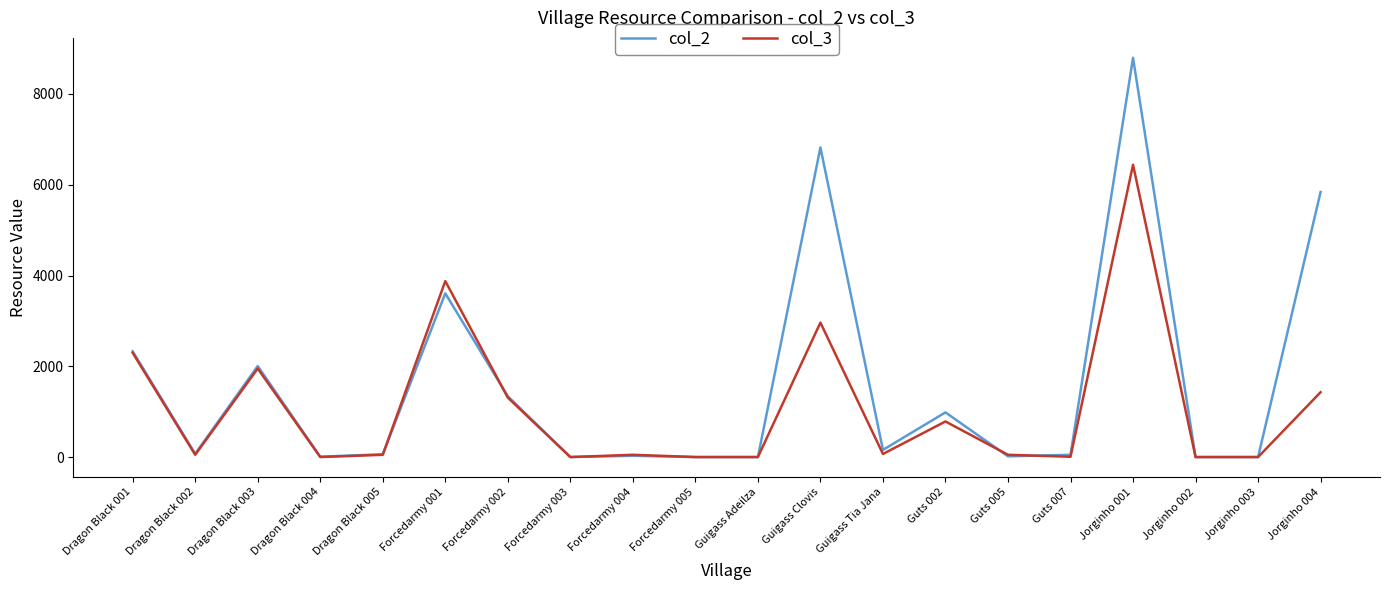

Which series changed the most between Forcedarmy 005 and Guts 002?

col_2